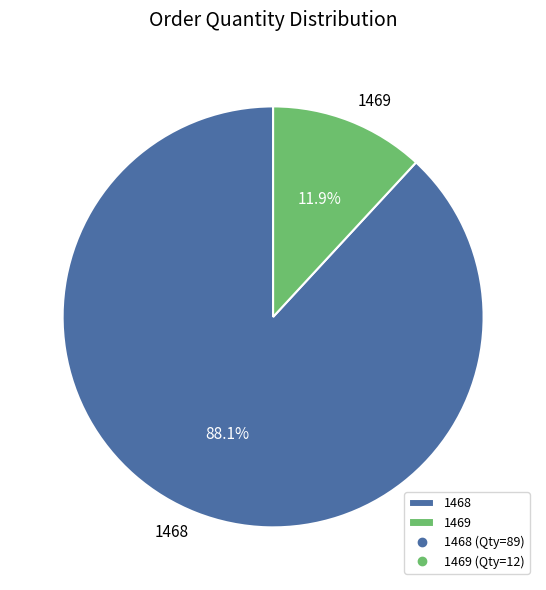

Rank the categories by value from highest to lowest.

1468, 1469